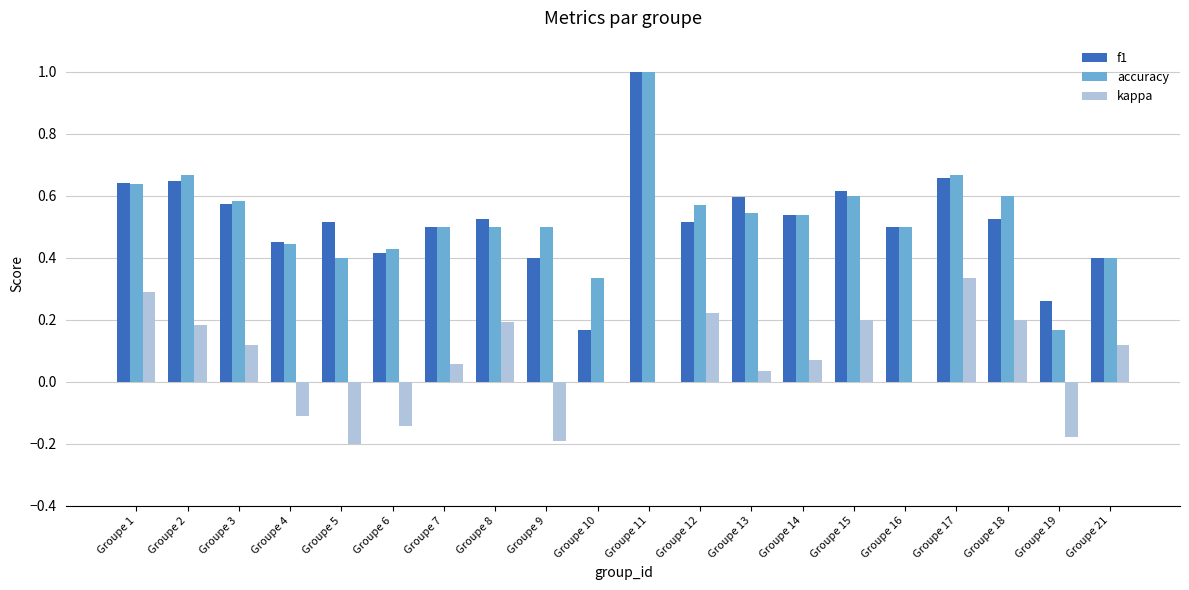

How many categories are shown in the chart?

20